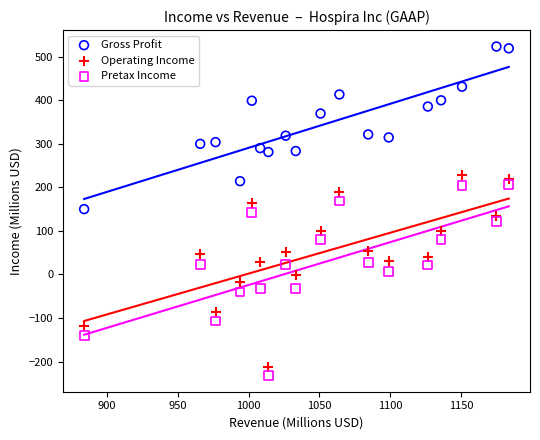

Which series reaches the minimum Y coordinate?

Pretax Income